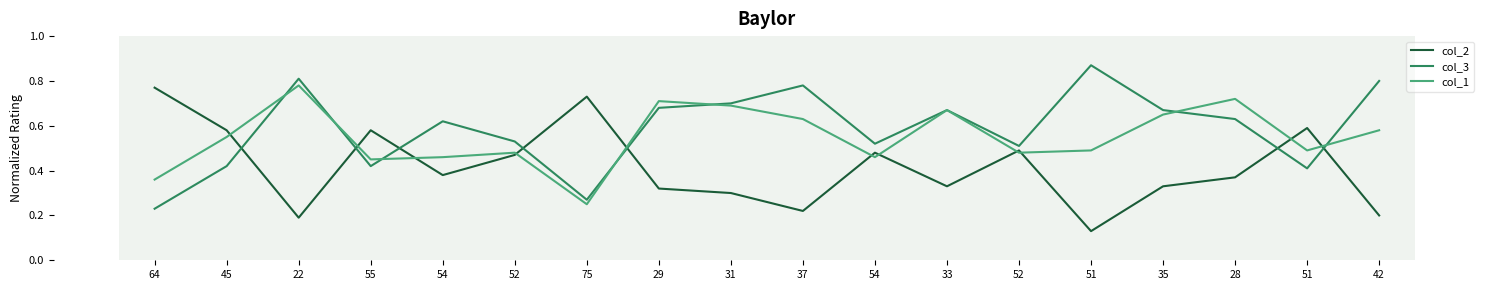

In col_3, how many points are lower than both neighbors (excluding endpoints)?

5